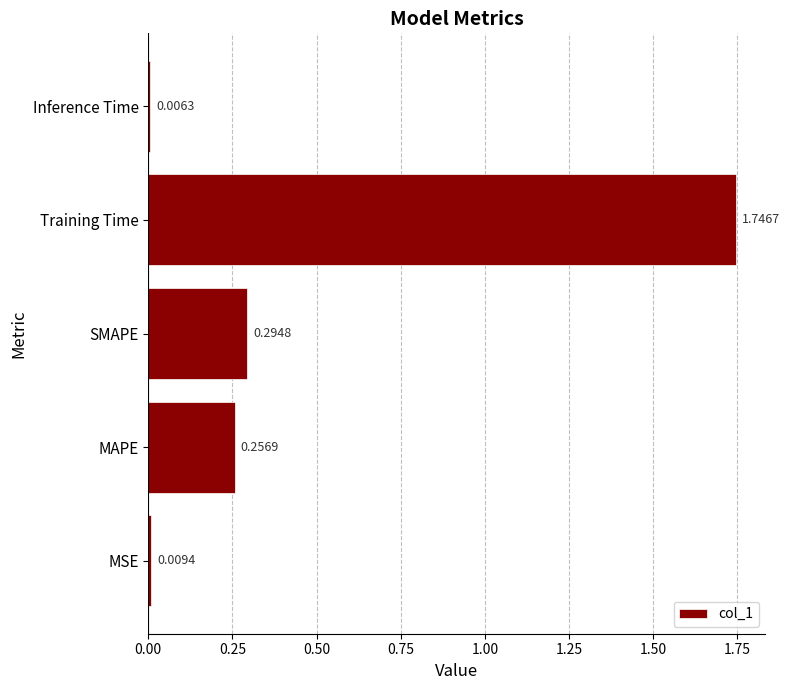

What is the sum of all values?

2.3